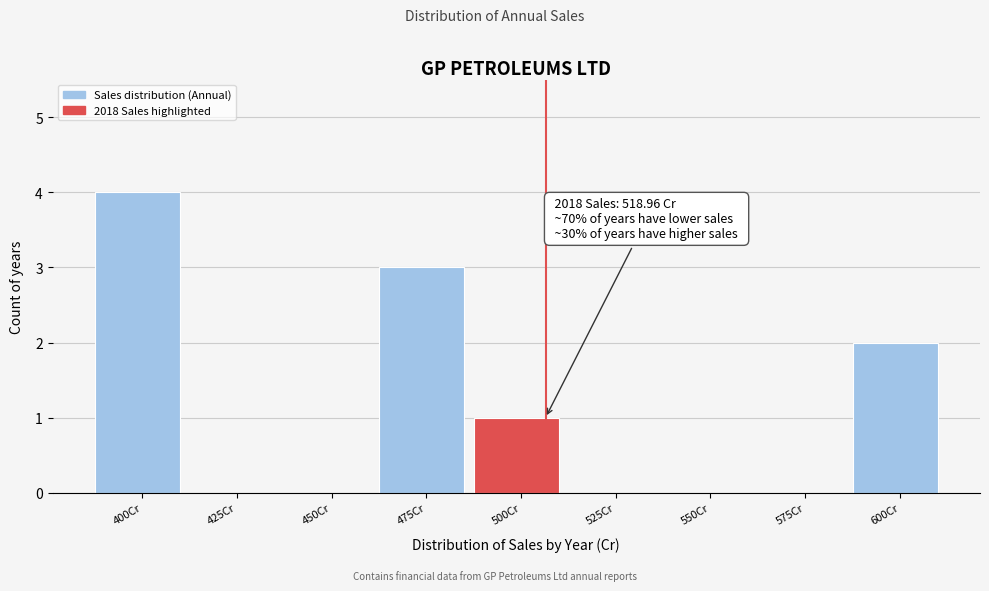

What is the maximum value shown in the chart?

4